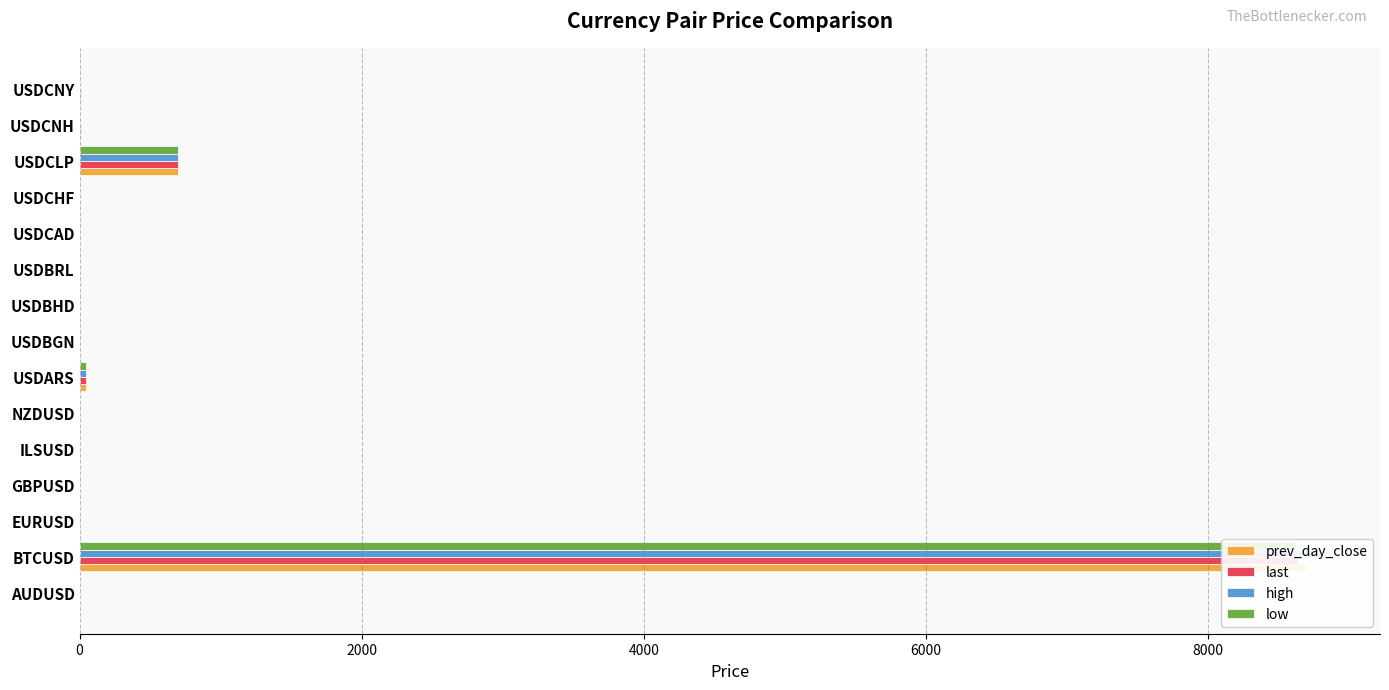

What is the sum of all prev_day_close values?

9466.3